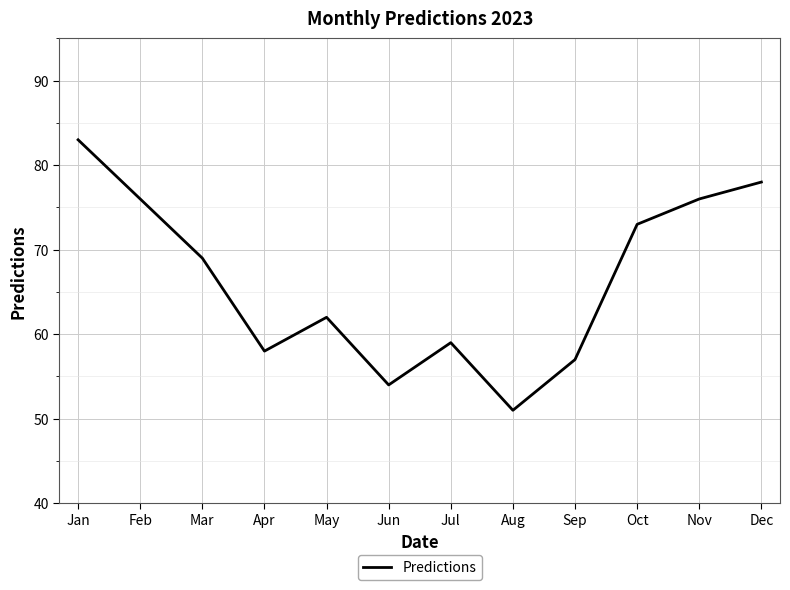

What is the difference between the maximum and minimum values?

32